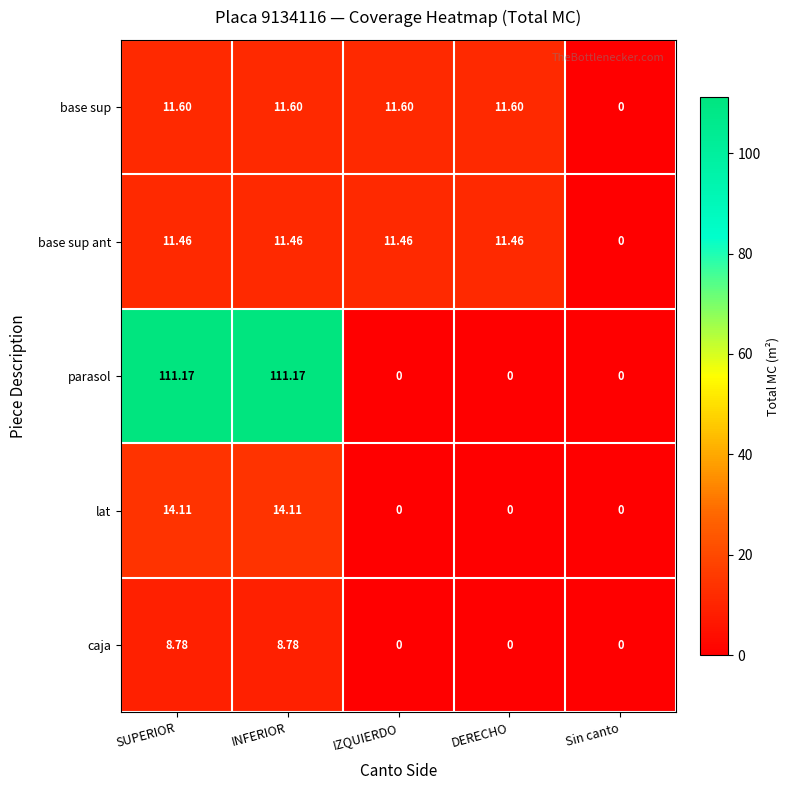

How many series are shown in this chart?

5